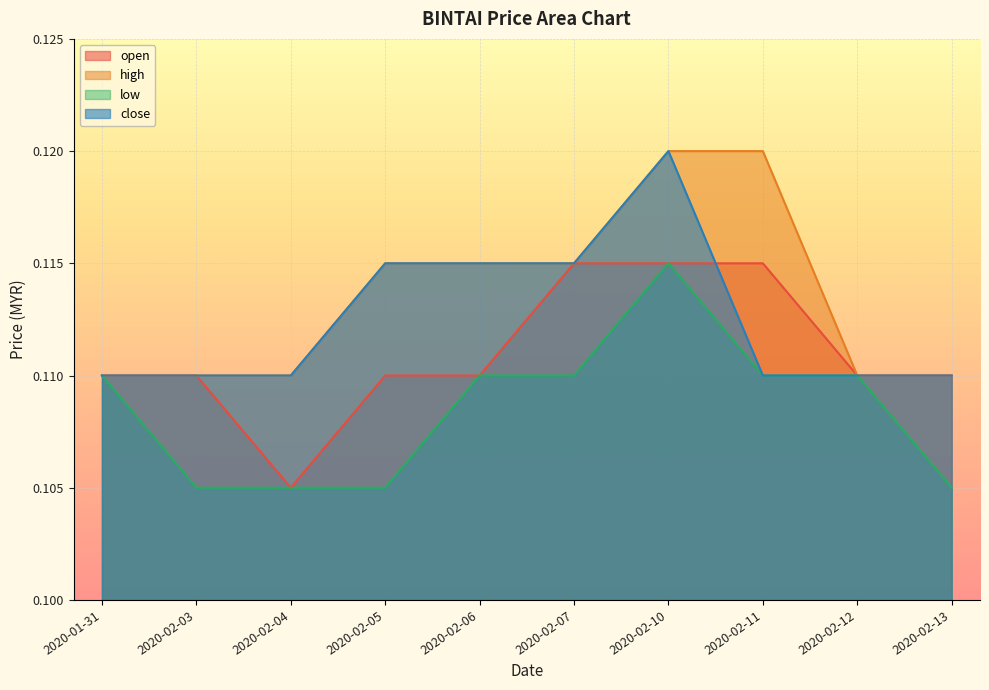

True or false: low and open cross at least once.

False